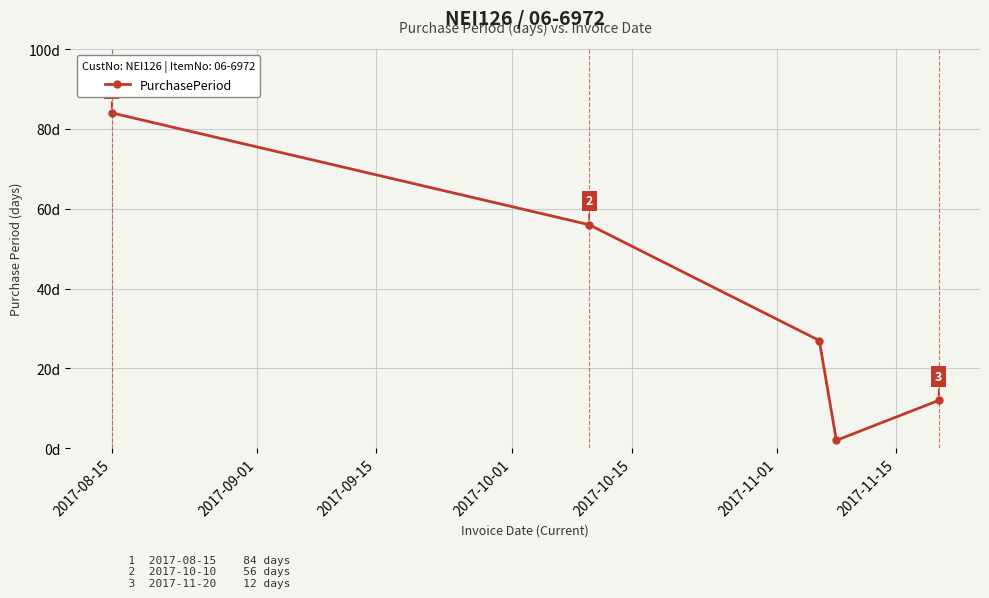

Is this an area chart (filled region under the line)?

No